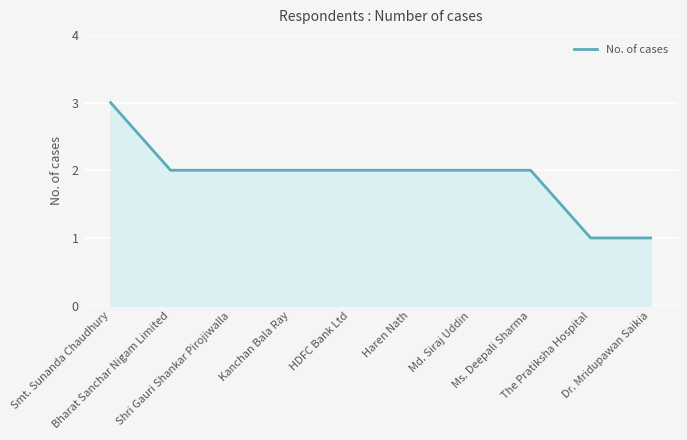

What is the difference between the maximum and minimum values?

2